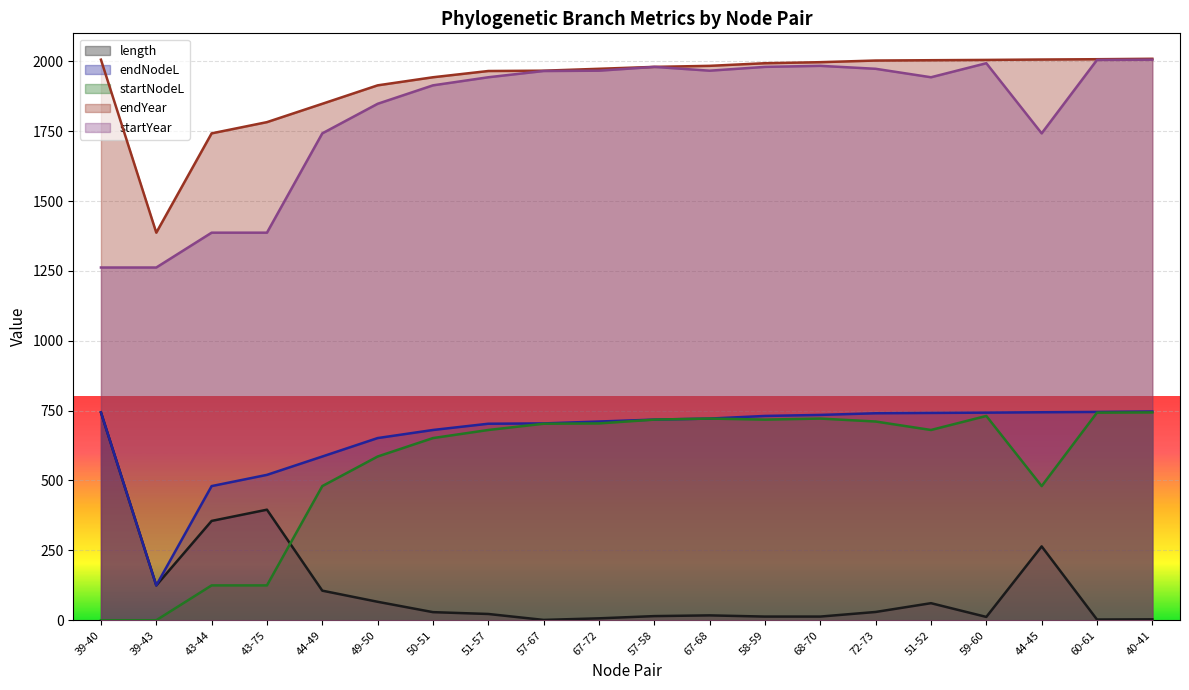

What is the minimum value for endYear?

1386.7